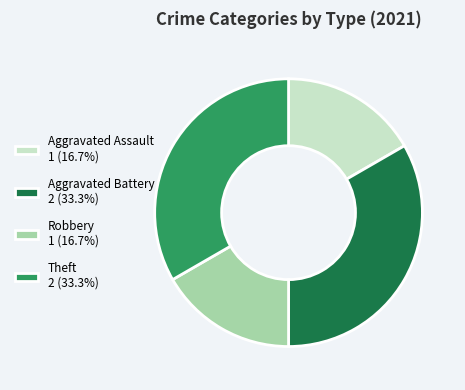

How many segments does this pie chart have?

4